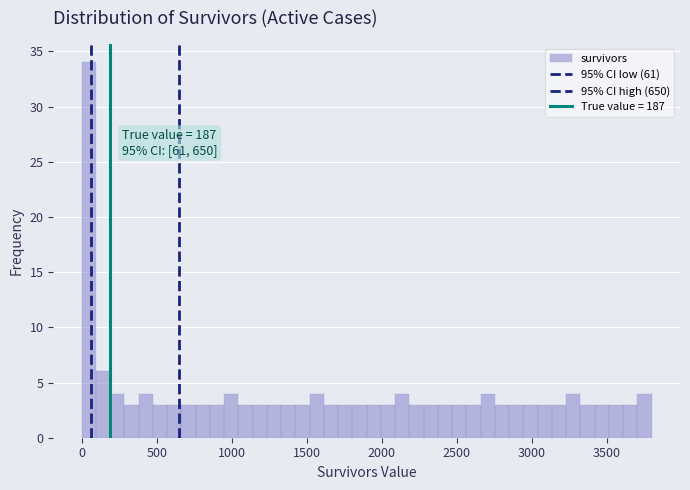

Read against the x-axis, roughly where is the centre of the tallest bar?

50